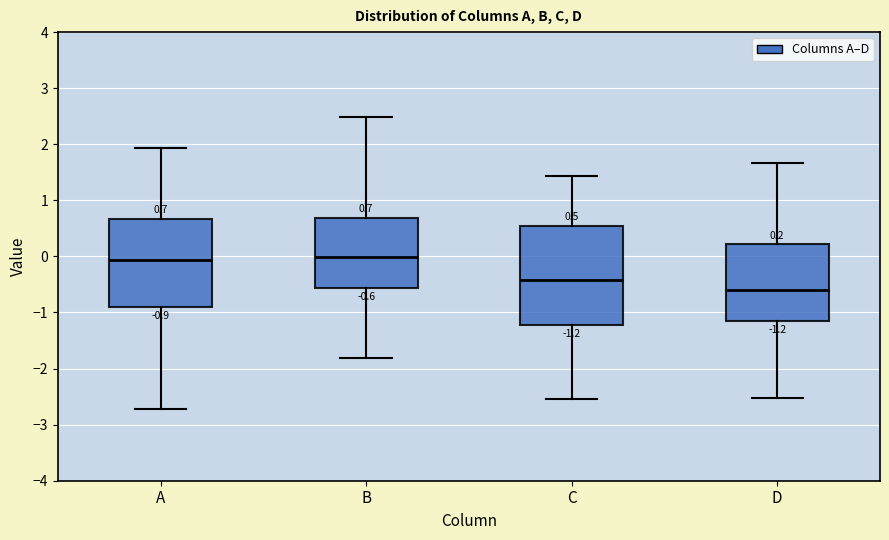

Which box is the tallest, from its lower edge to its upper edge?

C